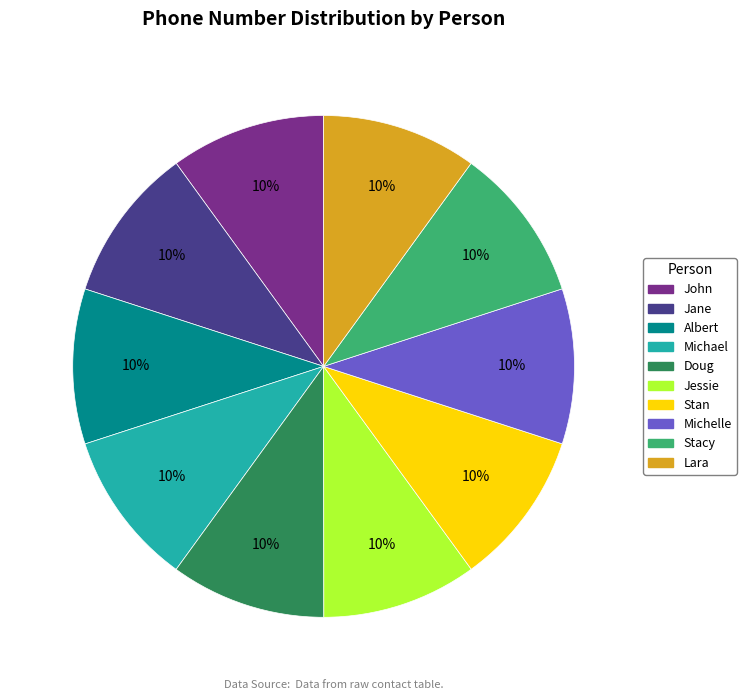

What is the ratio of the value at Lara to the value at Michelle?

1.0